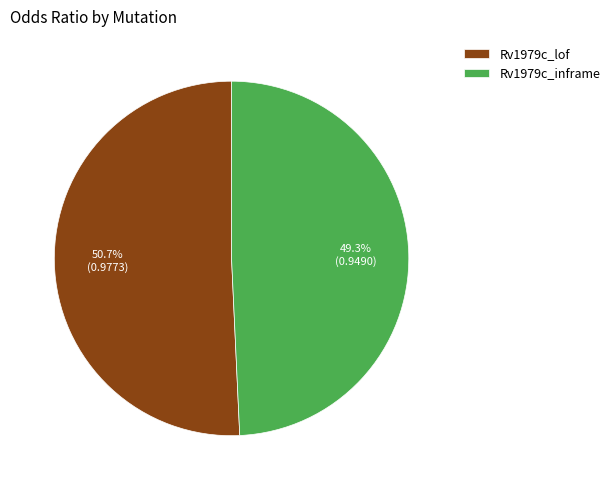

Is there any slice that represents more than half of the pie?

Yes